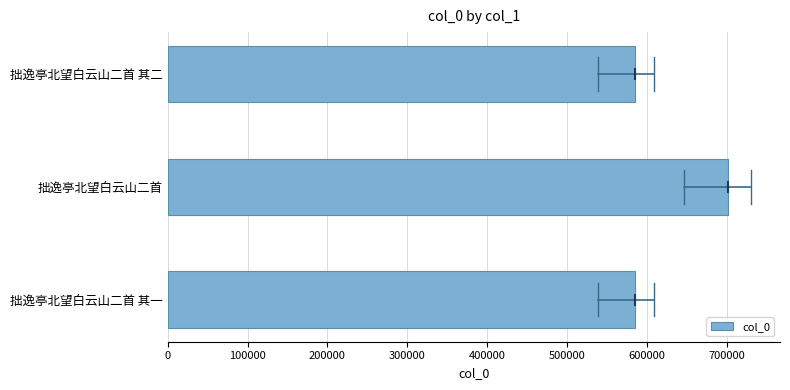

What is the difference between the values at 拙逸亭北望白云山二首 and 拙逸亭北望白云山二首 其二?

117009